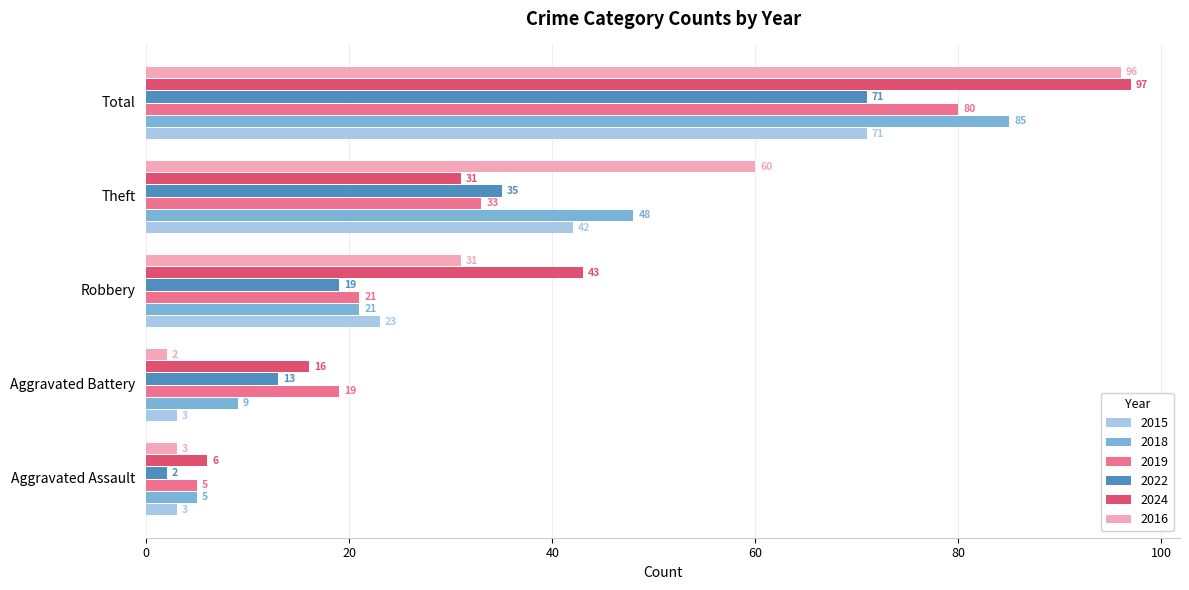

Where is 2016 nearest to the value 49?

Theft